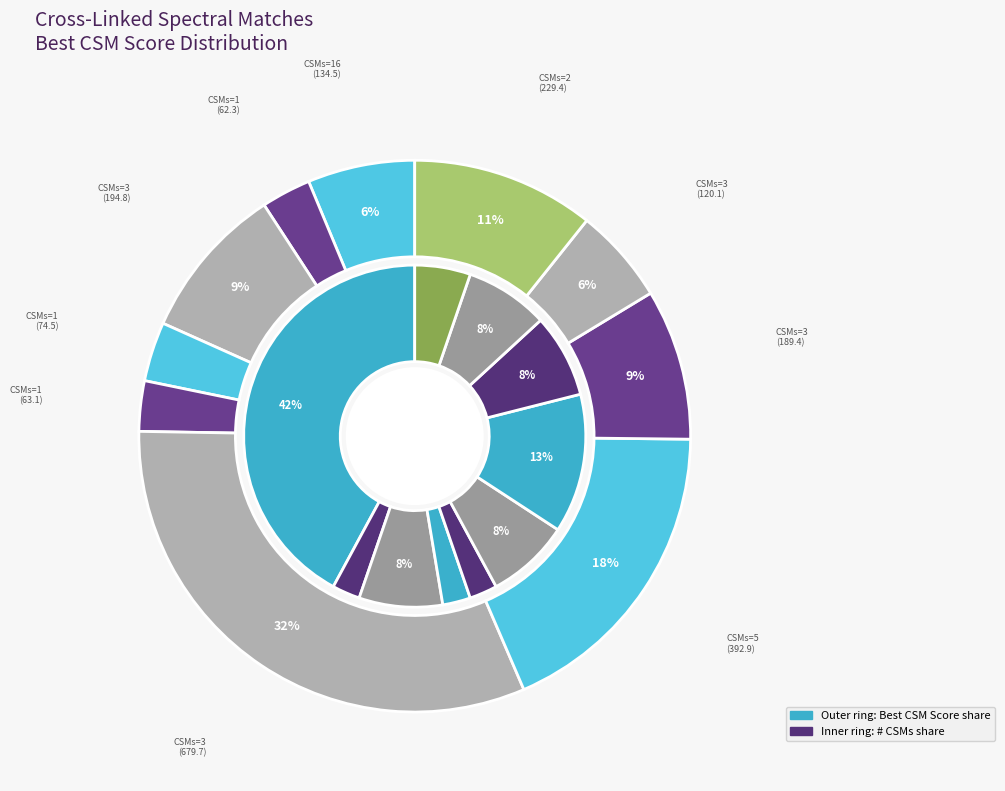

To the nearest percent, what is the difference between the largest and smallest slice percentages?

29%